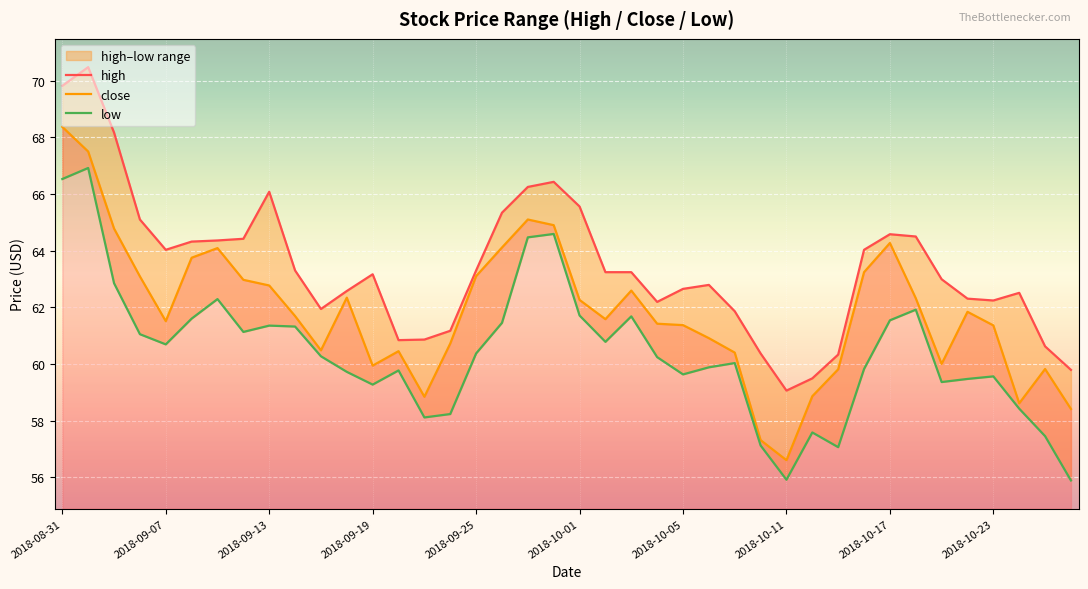

Is it true that close equals 79.8 at 2018-10-11?

False